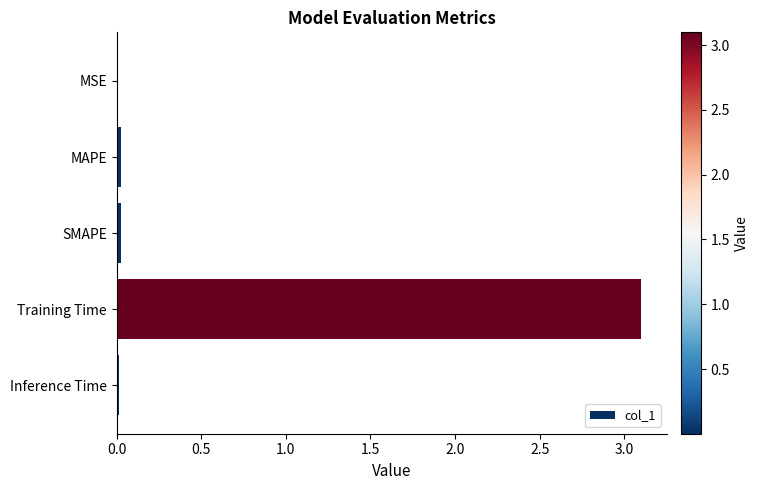

Are the bars horizontal?

Yes